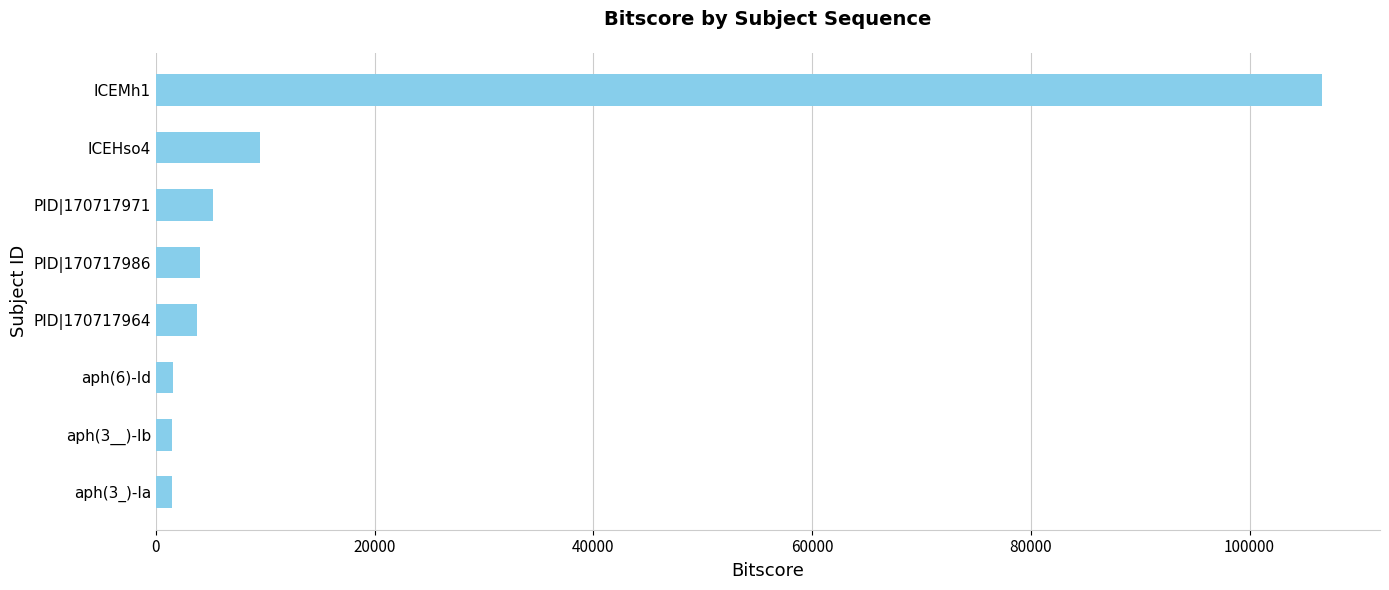

At which label is the value closest to 54038?

ICEHso4